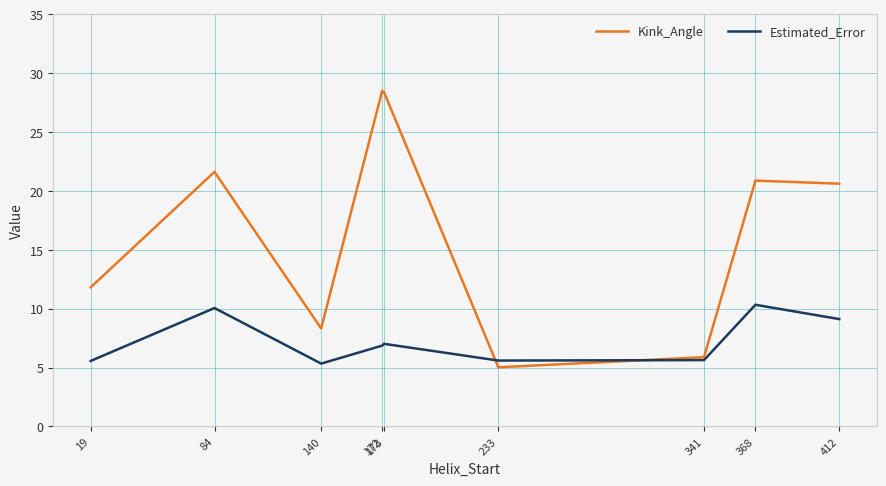

Is this an area chart (filled region under the line)?

No